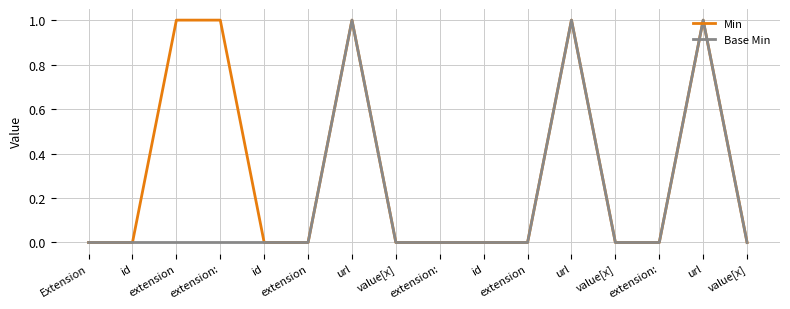

Which category has the lowest value across all series?

Extension